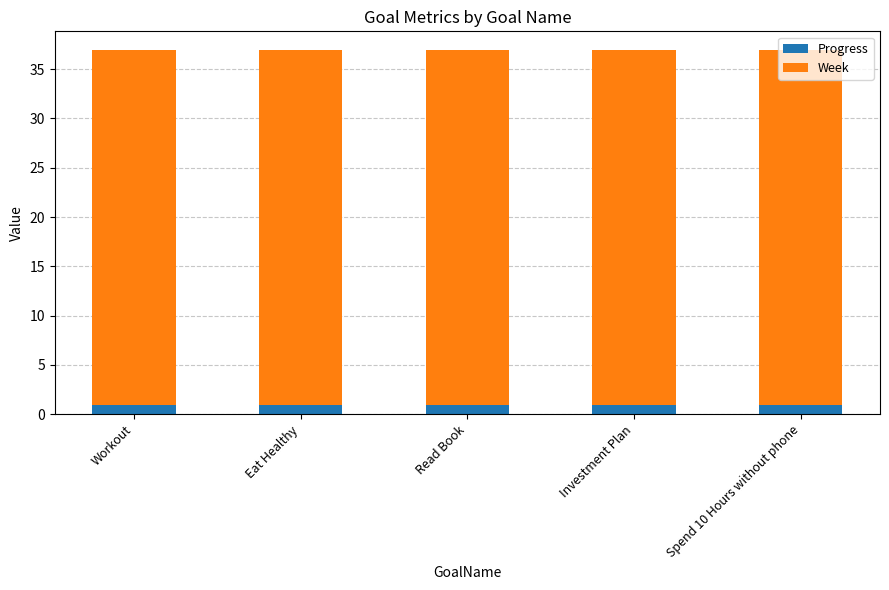

The value of Progress at Workout is 1.0. True or false?

True